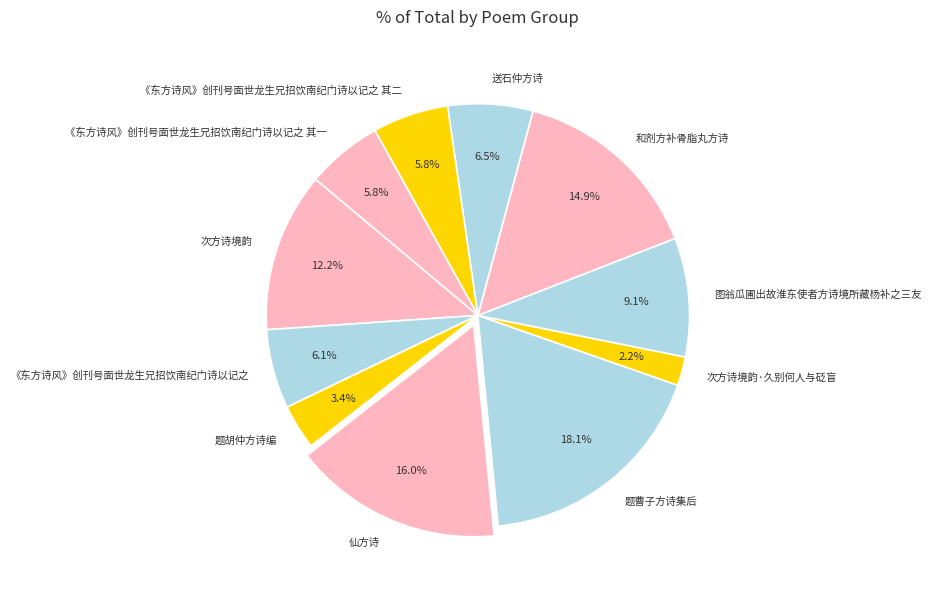

How many slices are in this pie chart?

11